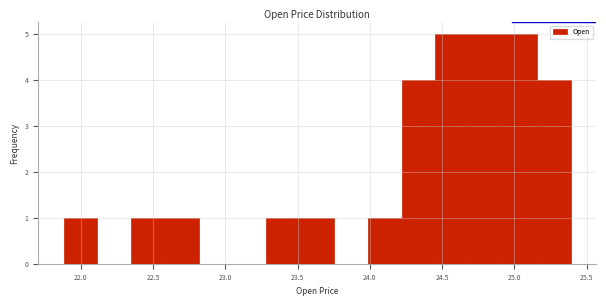

Reading left to right, list every bar in this chart as the range it spans on the x-axis followed by its height. Neither the bar edges nor the heights are printed on the chart, so give them approximately, as read against the axes.

21.90 to 22.10: 1
22.10 to 22.35: 0
22.35 to 22.60: 1
22.60 to 22.80: 1
22.80 to 23.05: 0
23.05 to 23.30: 0
23.30 to 23.50: 1
23.50 to 23.75: 1
23.75 to 24.00: 0
24.00 to 24.20: 1
24.20 to 24.45: 4
24.45 to 24.70: 5
24.70 to 24.90: 5
24.90 to 25.15: 5
25.15 to 25.40: 4